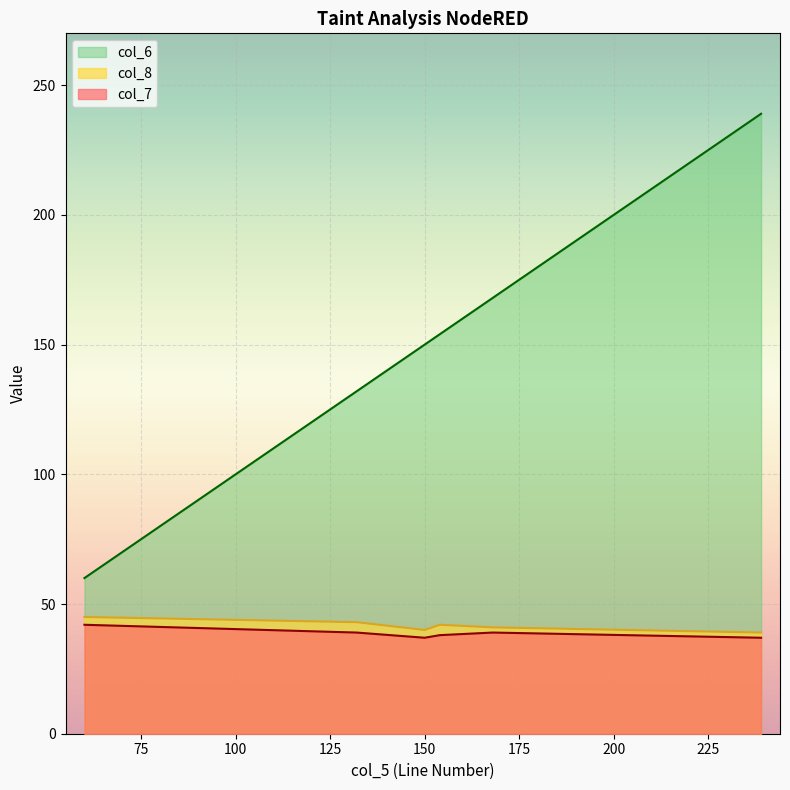

True or false: col_8 and col_6 intersect in this chart.

False